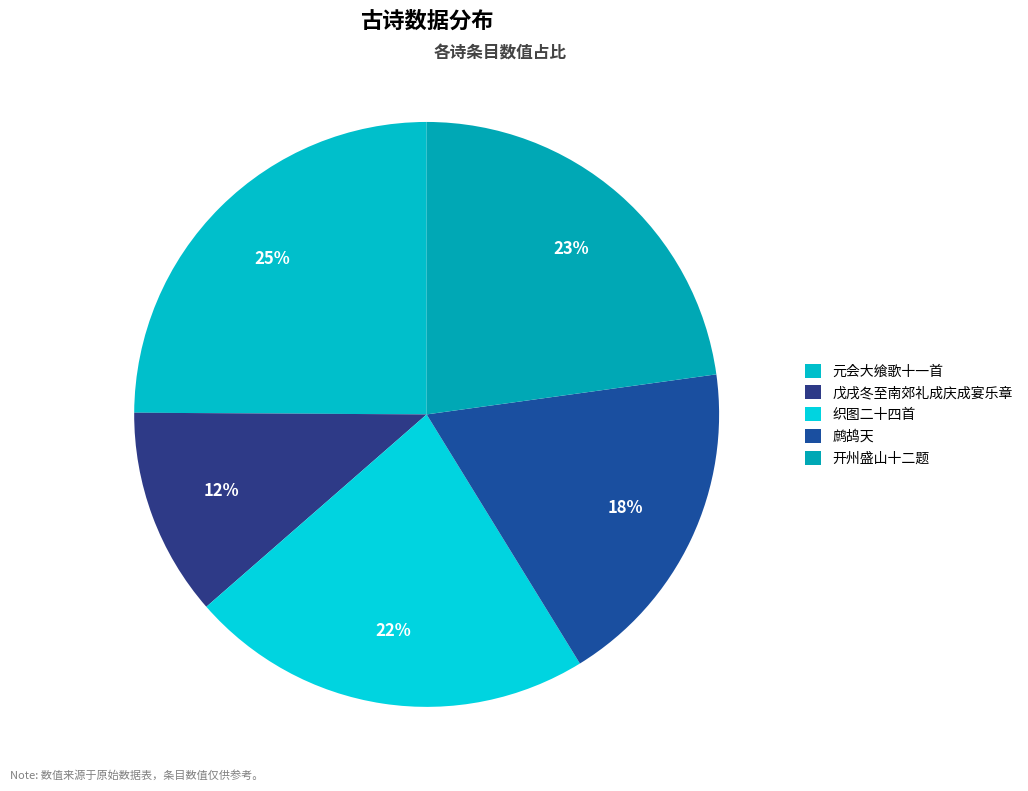

How many segments does this pie chart have?

5